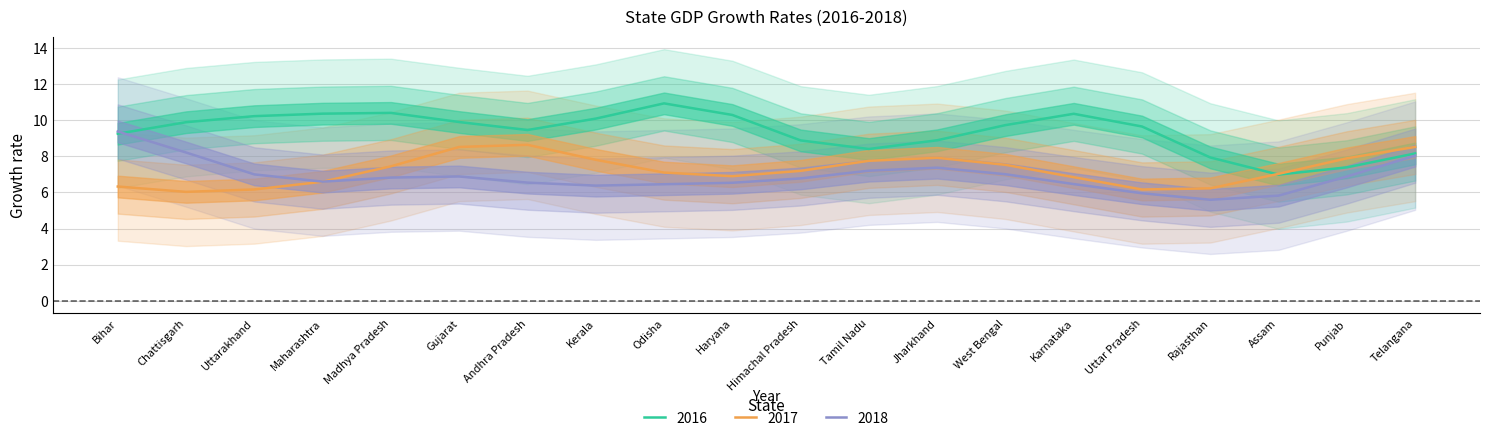

What is the difference between the 2017 values at Uttar Pradesh and Kerala?

1.6